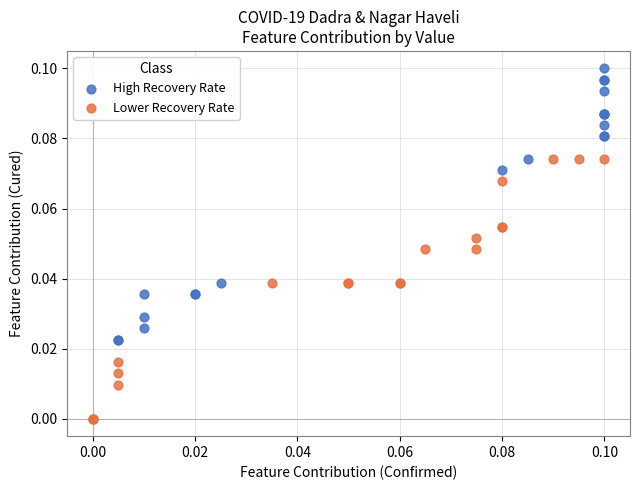

Which series reaches the maximum Y coordinate?

High Recovery Rate